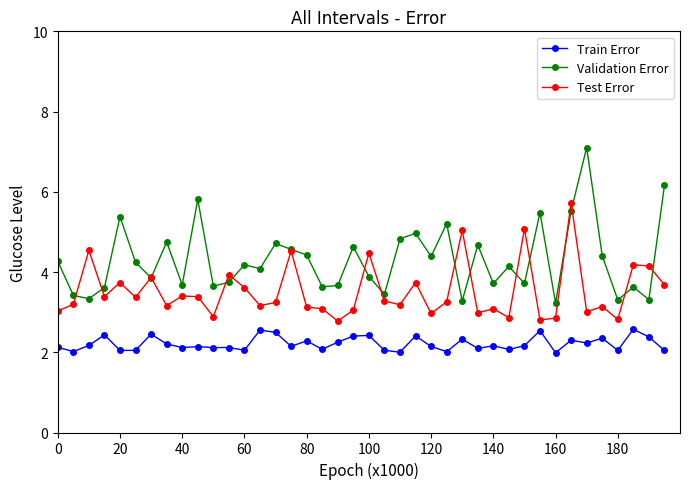

True or false: Train Error has more than 0 points higher than both neighbors.

True